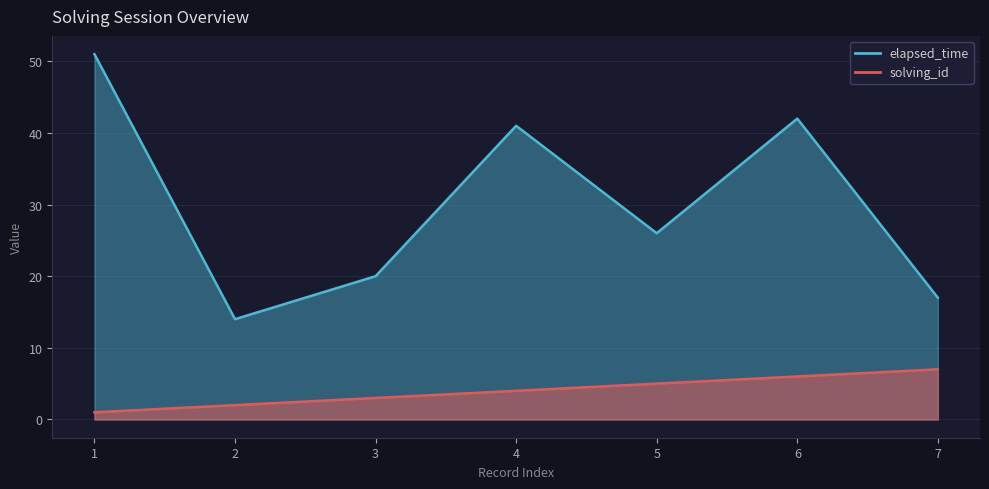

What is the difference between the maximum and minimum values in the solving_id series?

6